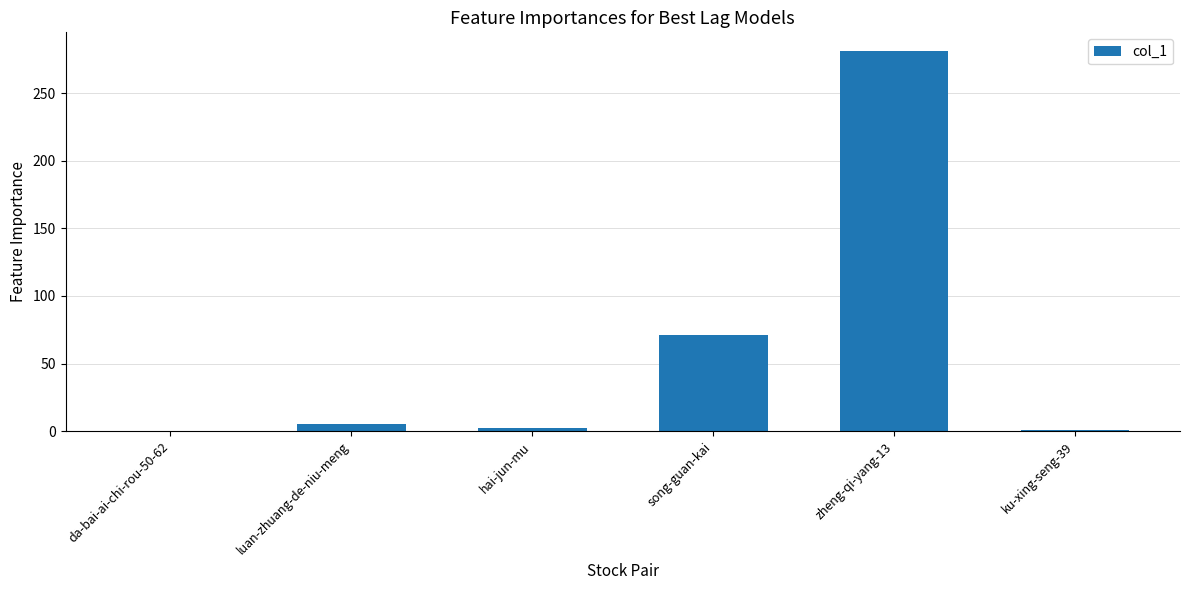

What is the ratio of the value at song-guan-kai to the value at hai-jun-mu?

35.5